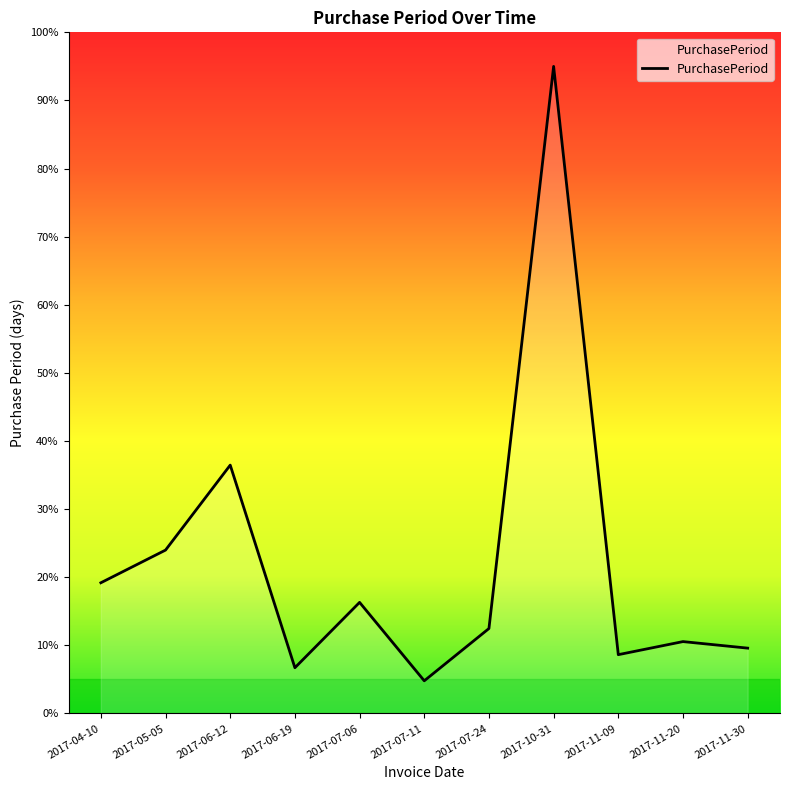

Is it true that the value at 2017-04-10 is 31.7?

False